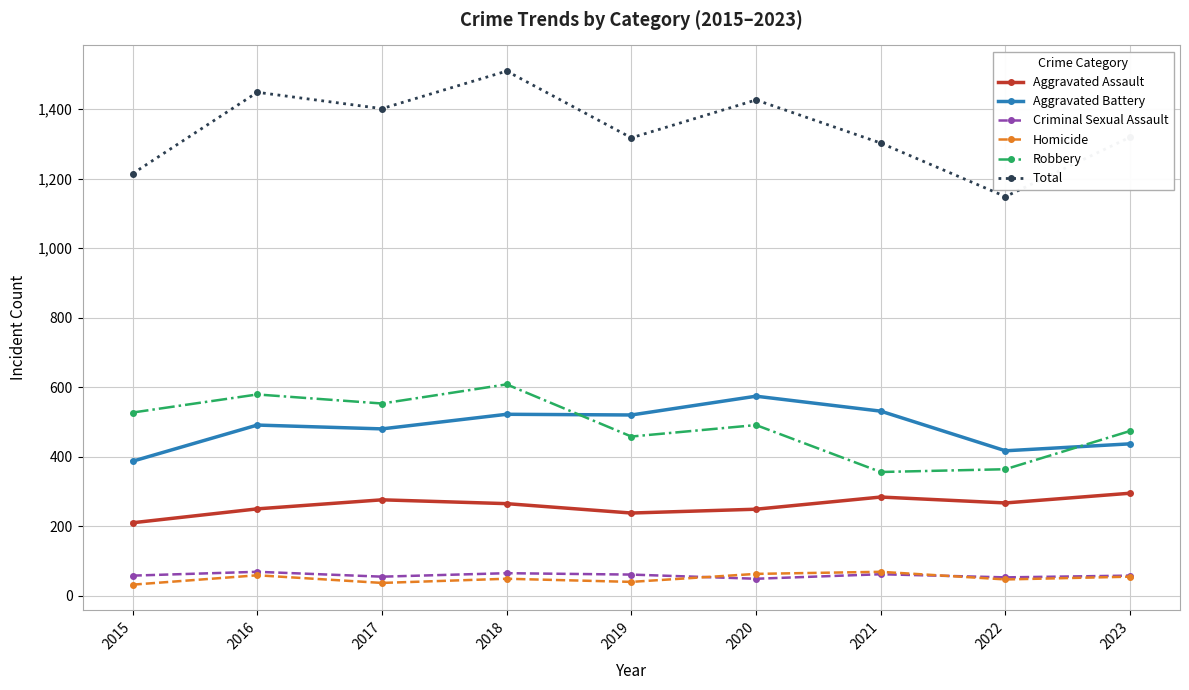

What is the total value across all series at 2016?

2896